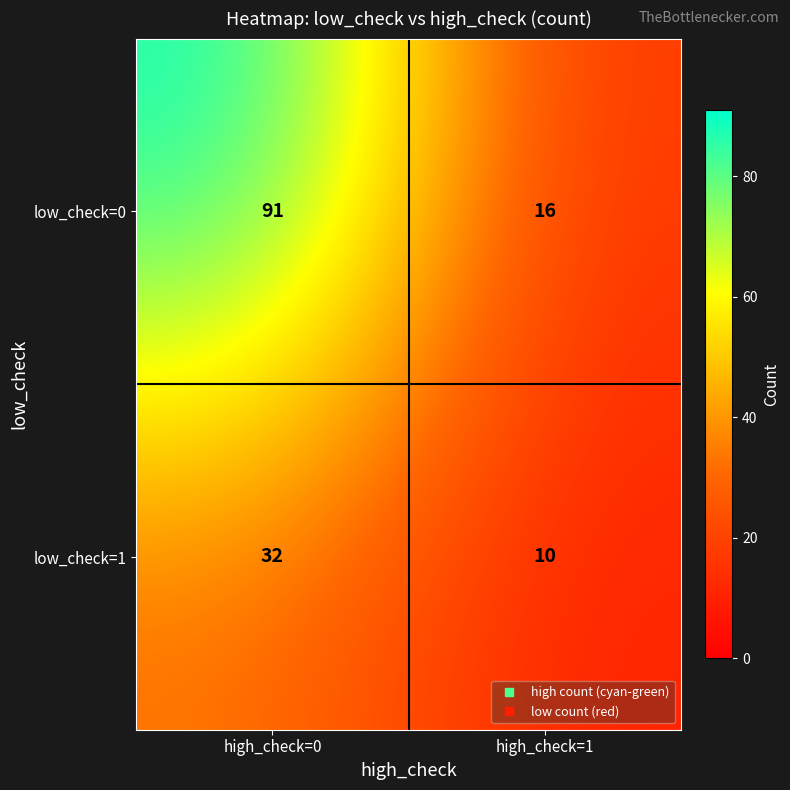

Which series changed the most between high_check=0 and high_check=1?

low_check=0